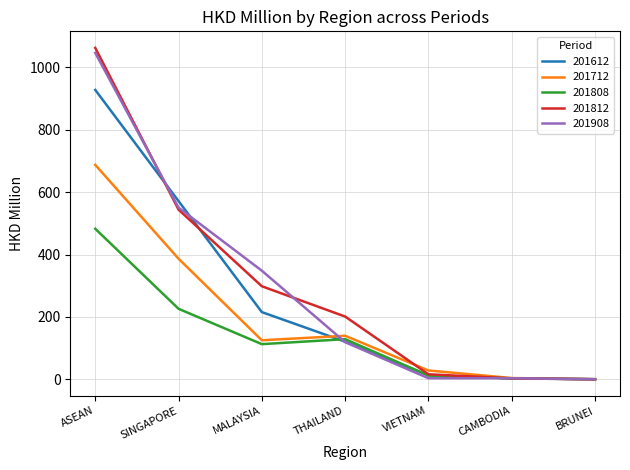

Rank the series at ASEAN from lowest to highest value.

201808, 201712, 201612, 201908, 201812